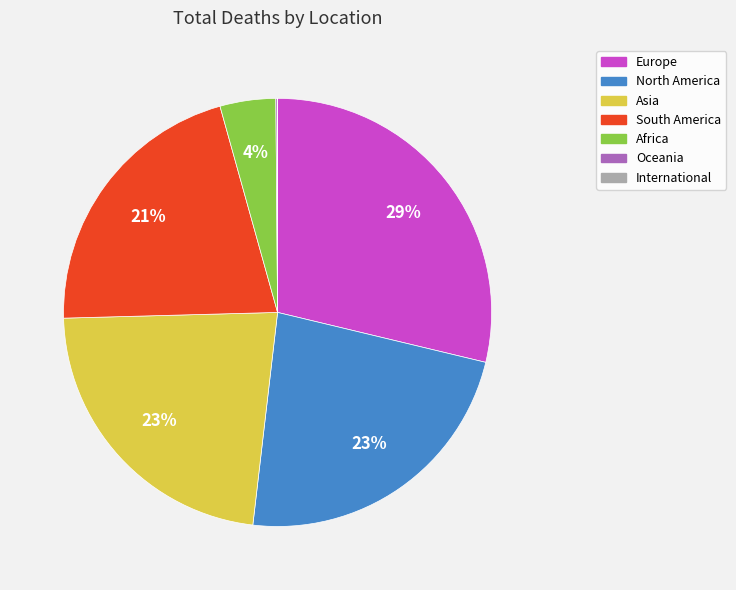

Does any single category account for the majority?

No